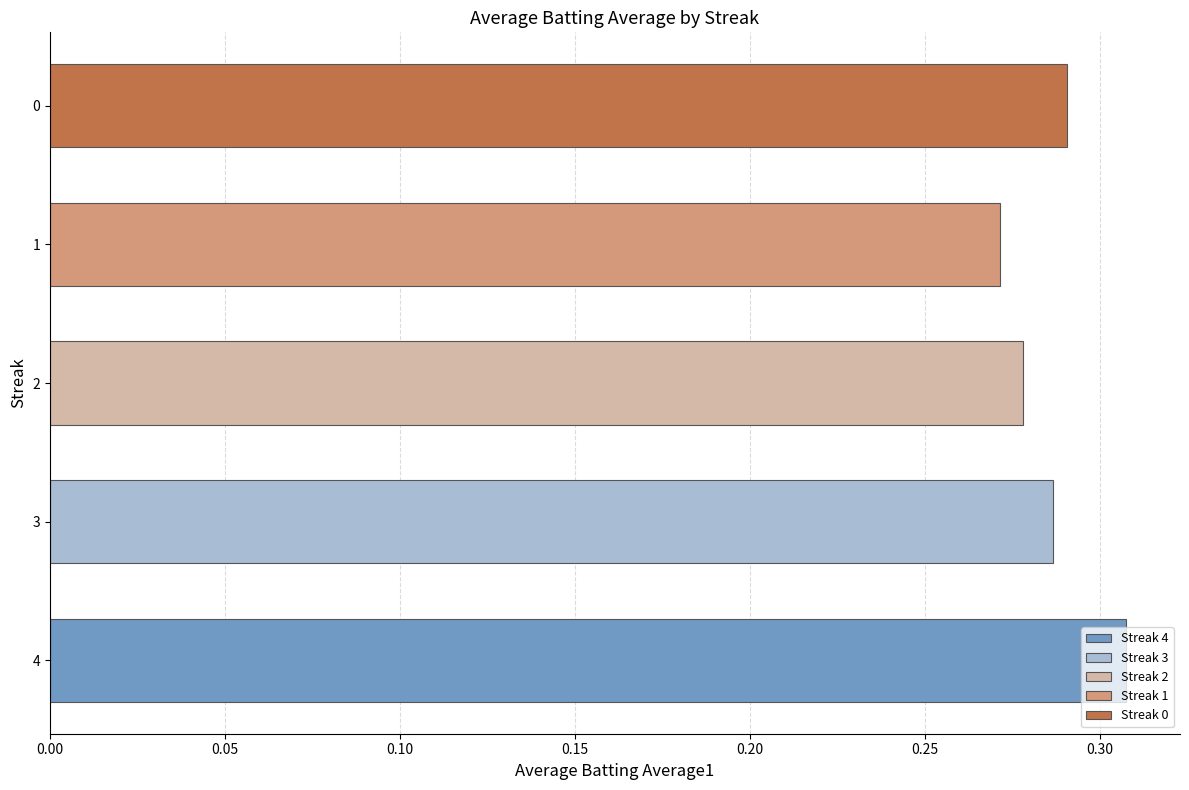

List the labels in order of value, smallest first.

1, 2, 3, 0, 4